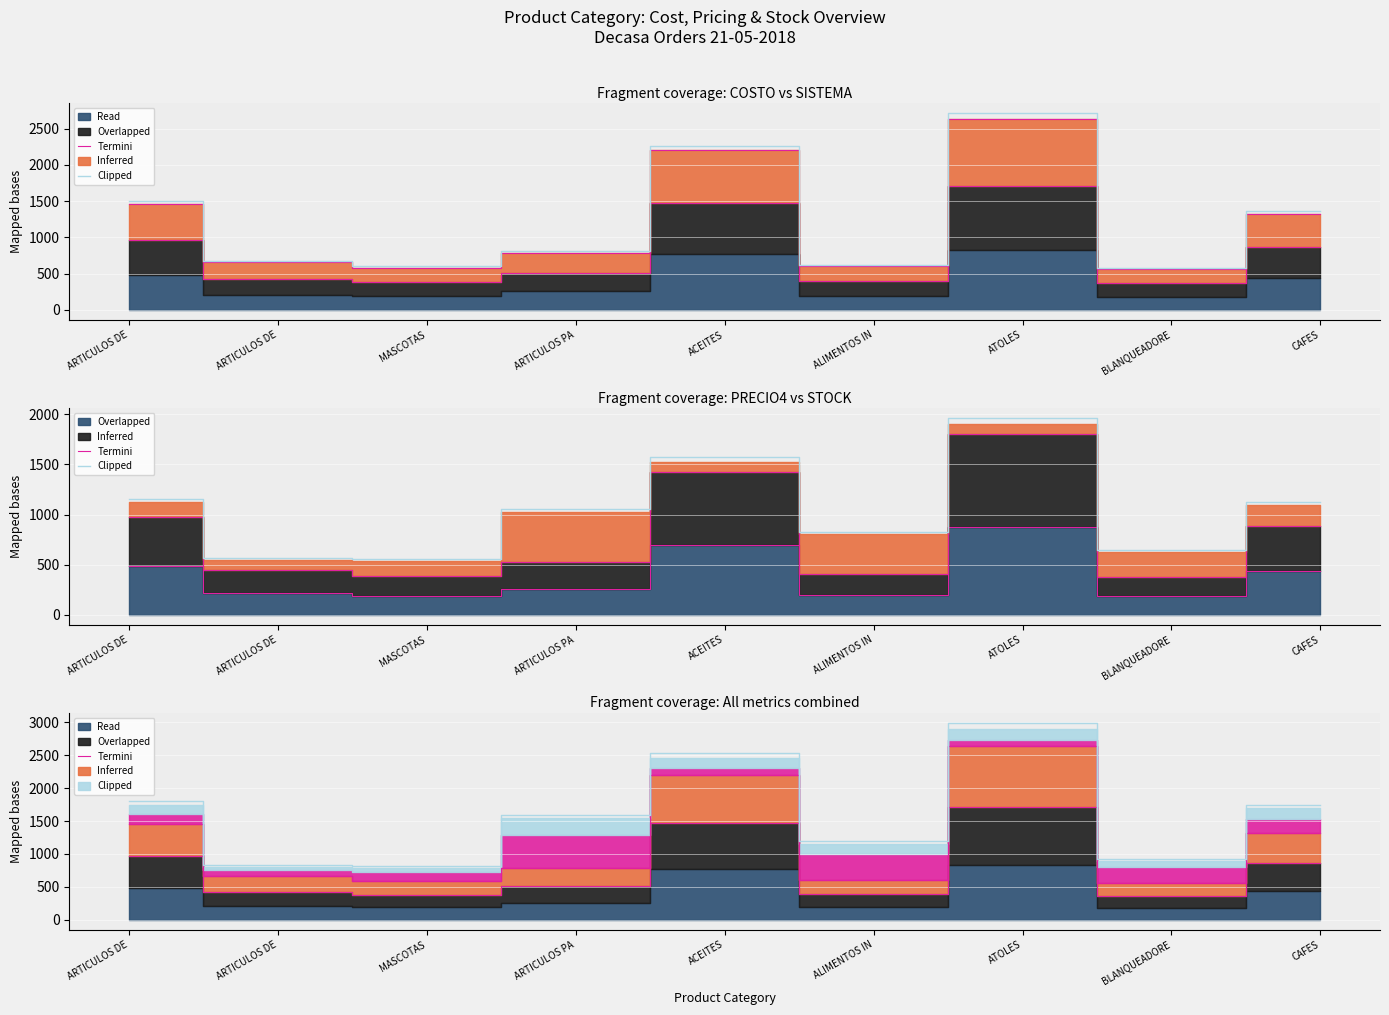

Which series has the widest spread of values?

Clipped